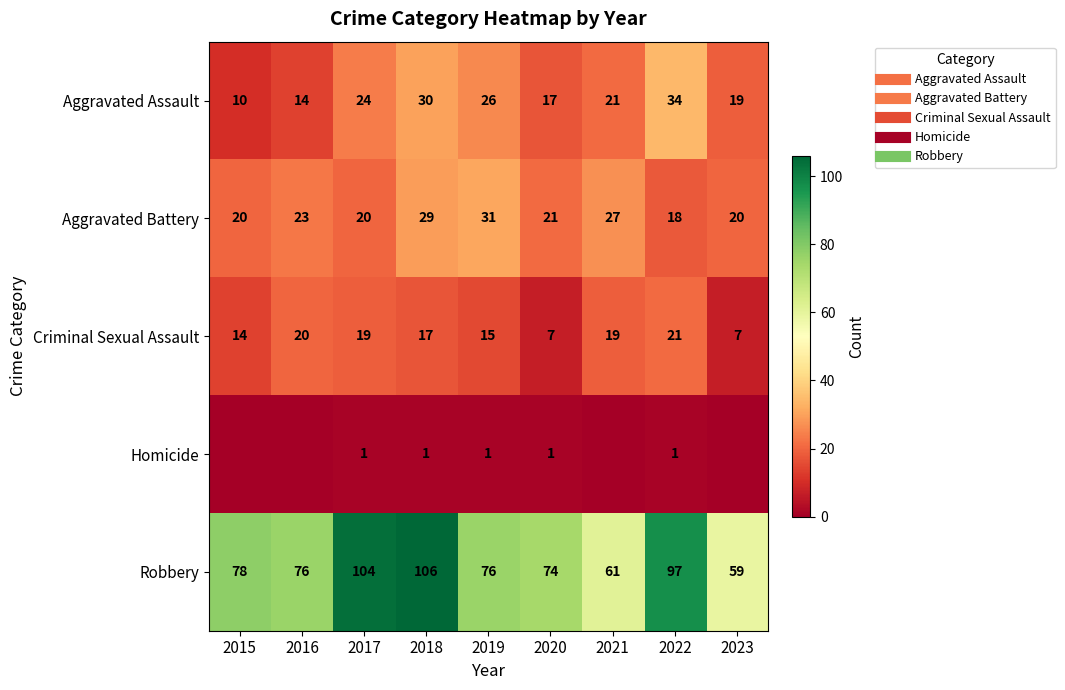

What is the difference between the second highest and minimum values in the Homicide series?

1